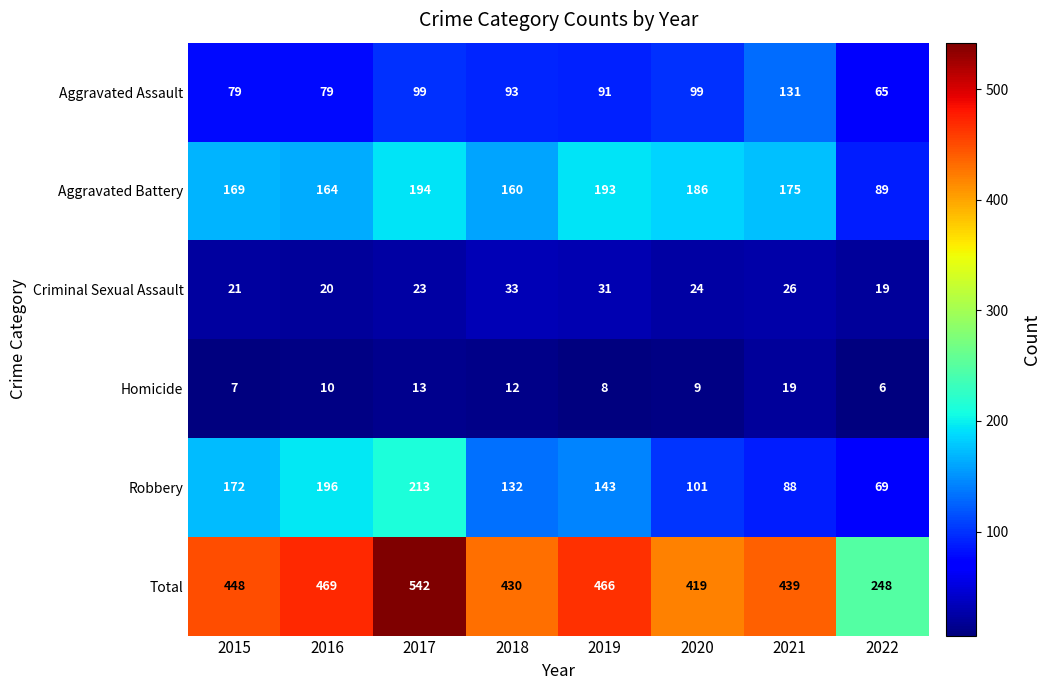

At how many categories does at least one series exceed 226?

8